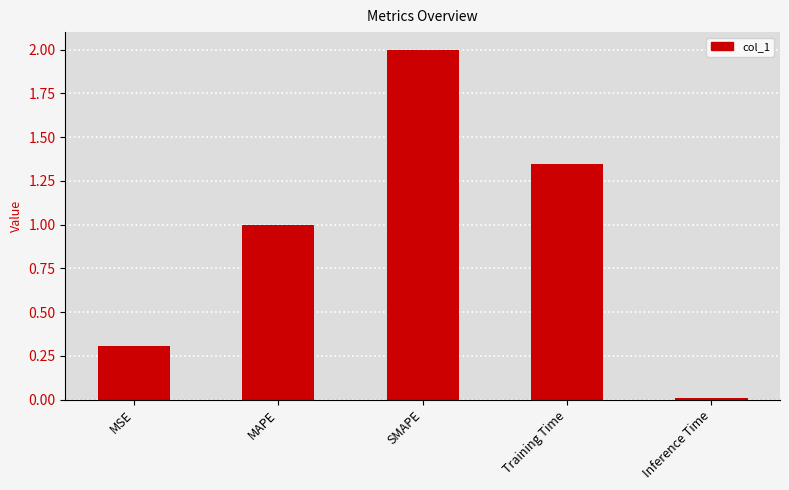

How many distinct data groups are displayed?

1